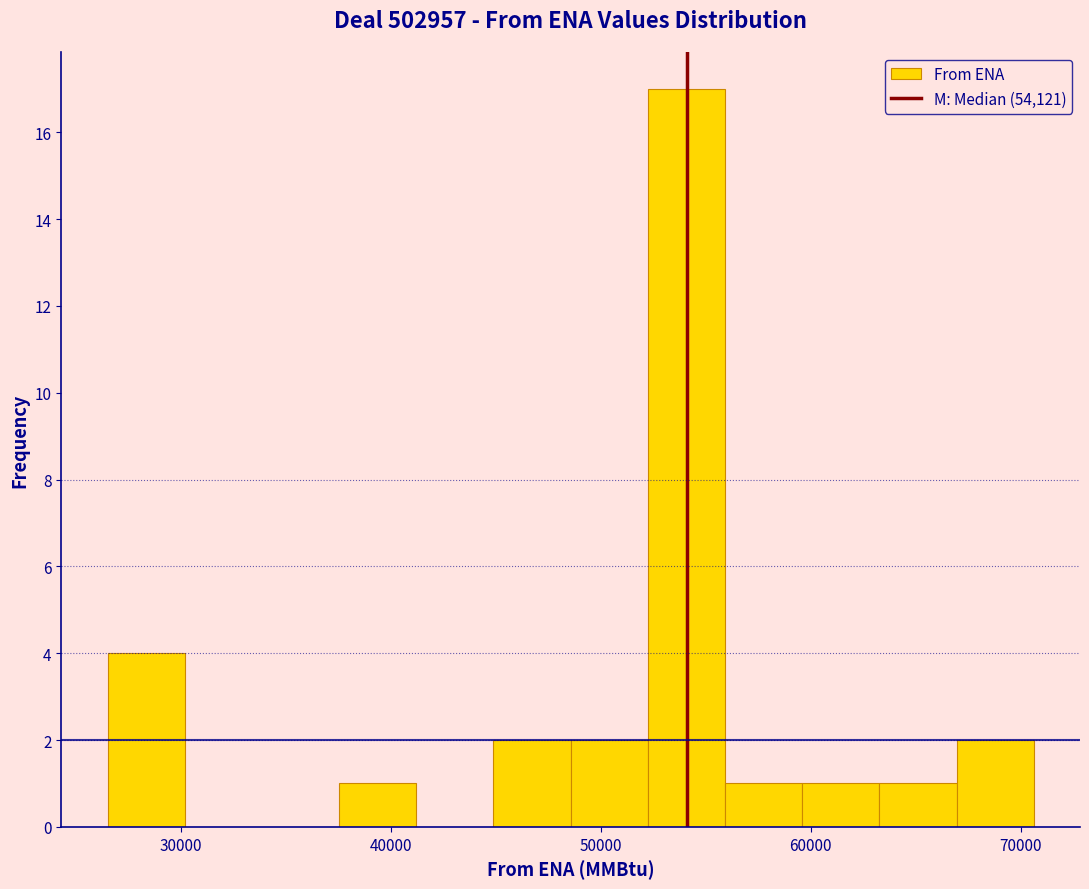

Read against the x-axis, roughly where is the centre of the tallest bar?

54000